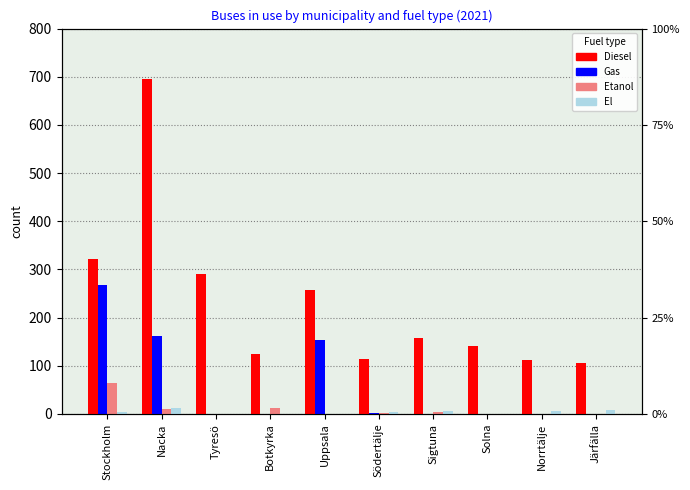

At how many categories does at least one series exceed 62?

10